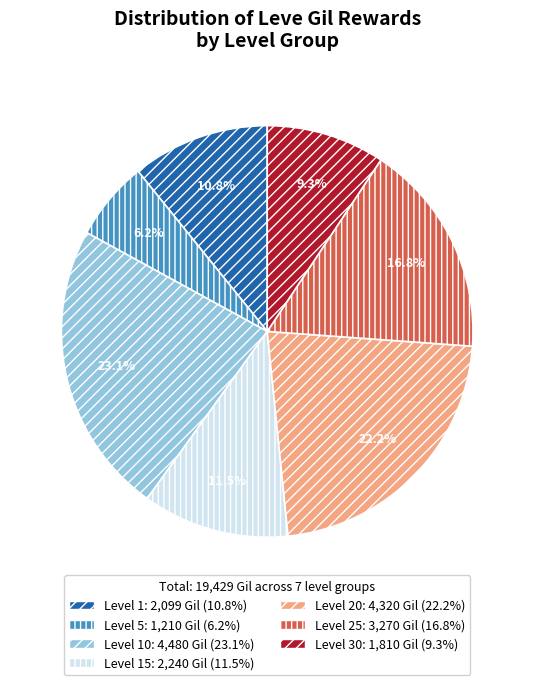

Is there any slice that represents more than half of the pie?

No